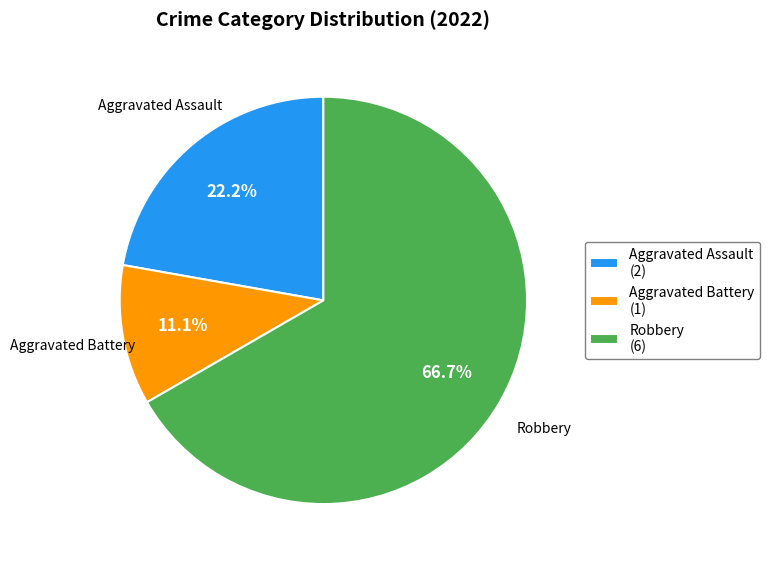

How many slices are in this pie chart?

3